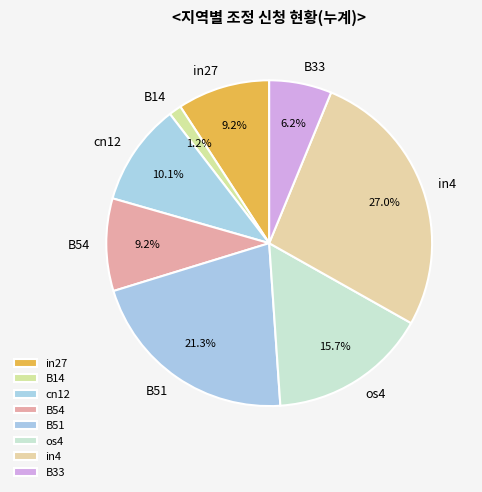

What percentage is NOT represented by in27?

90.8%